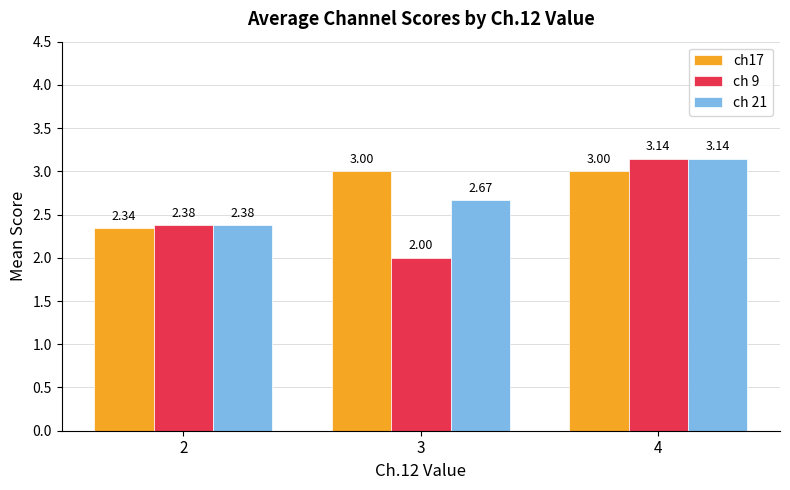

What is the difference between the maximum and minimum values in the ch17 series?

0.7